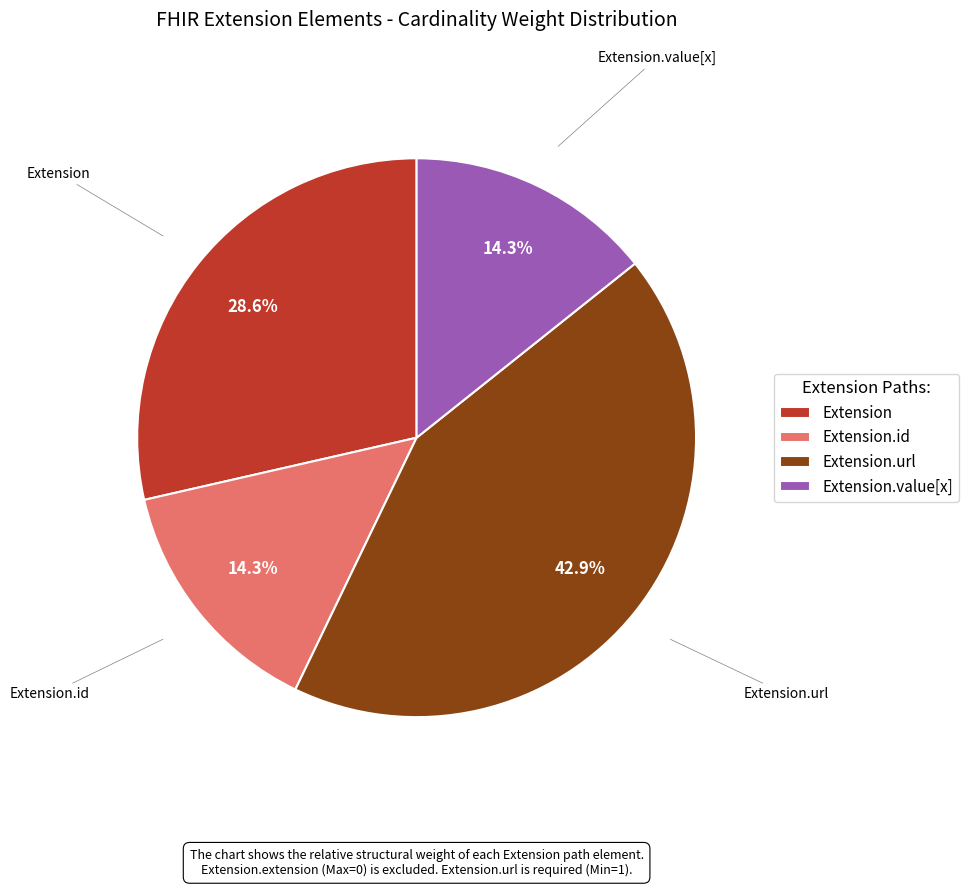

Count the number of slices in the pie.

4